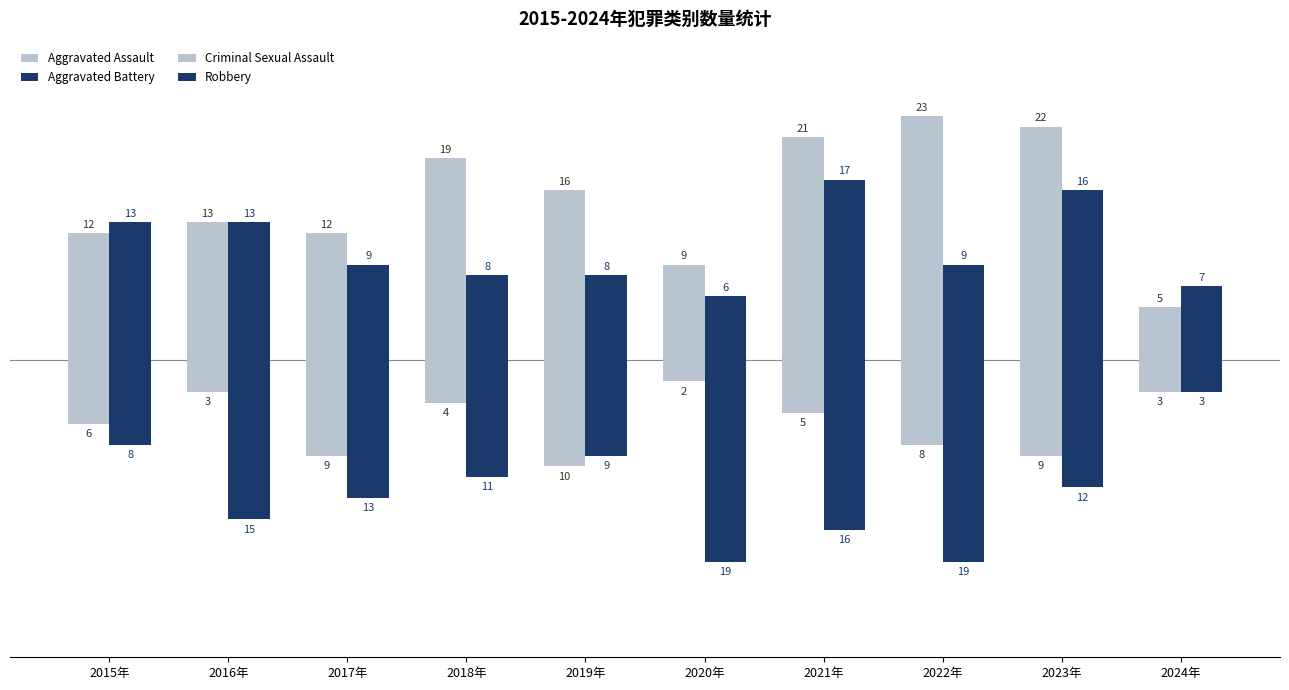

What position from the left is 2023年?

9